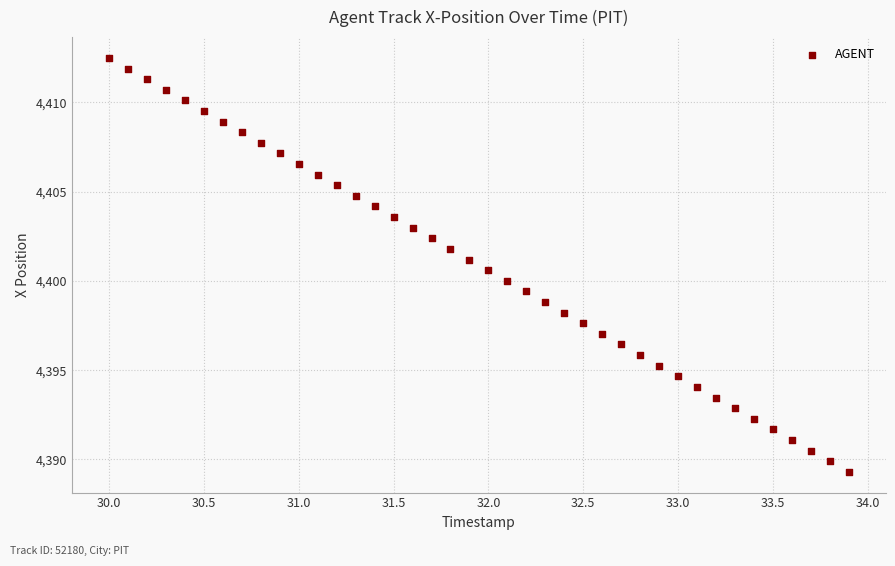

What is the range of X values (max minus min)?

3.9